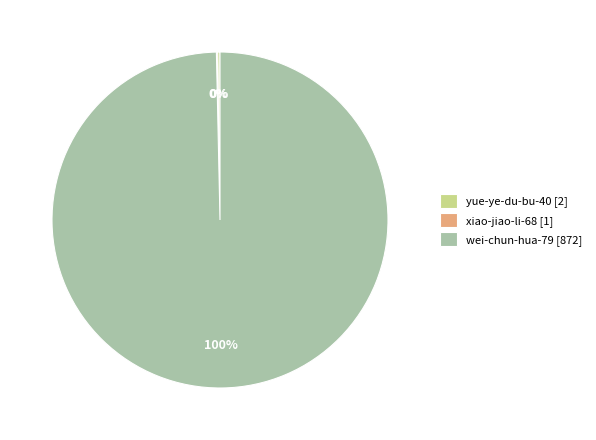

What percentage is the wei-chun-hua-79 slice, to the nearest percent?

100%